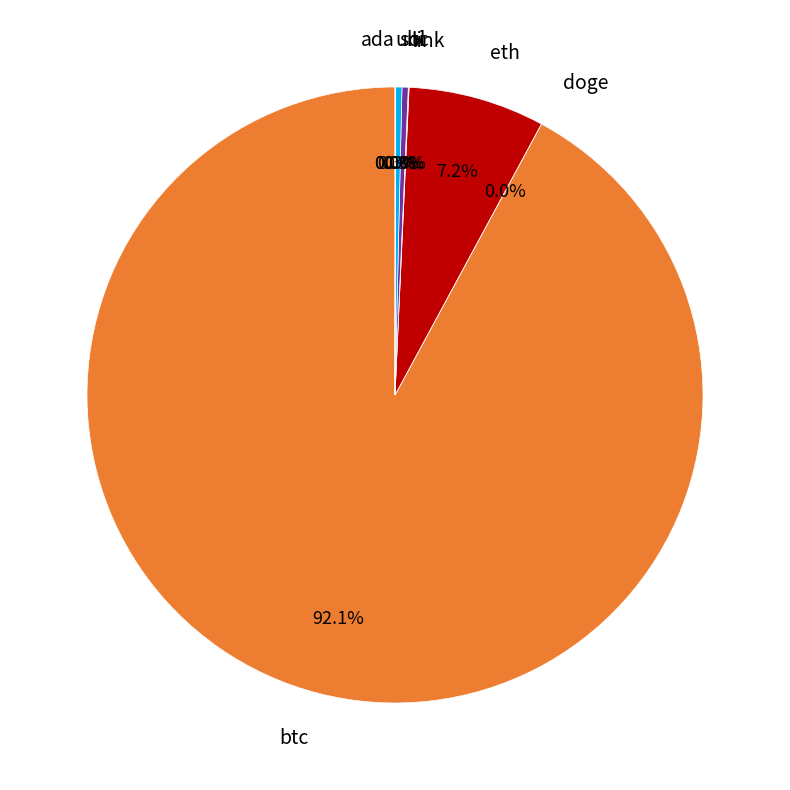

To the nearest percent, what is the difference between the btc and eth slice percentages?

85%